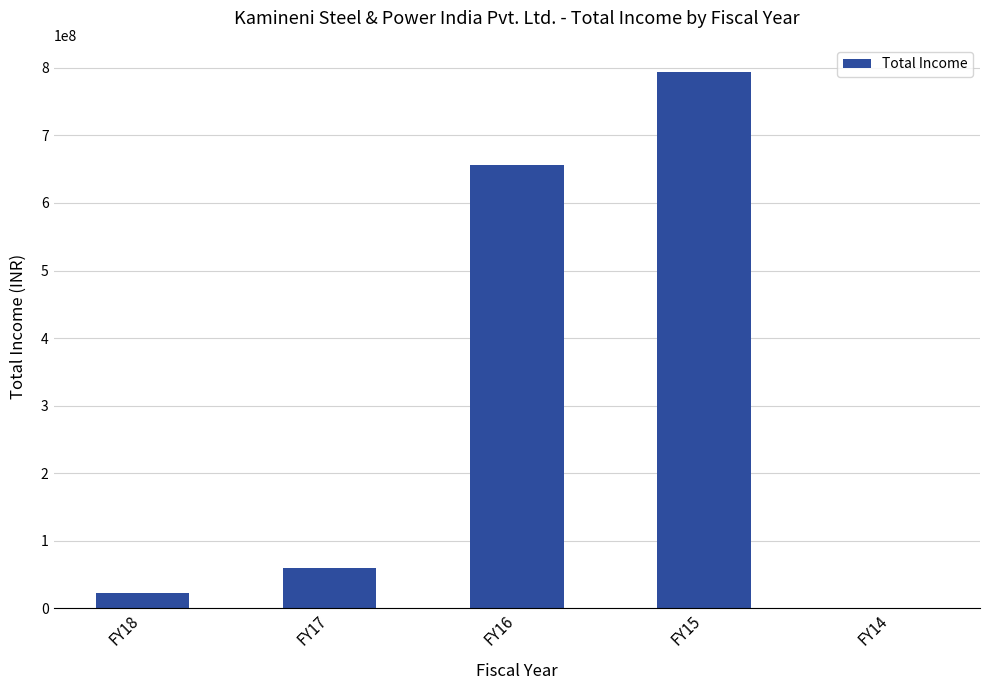

Reading right to left, extract all data points from this chart.

1206637	794269792	656040091	59309409	23304707